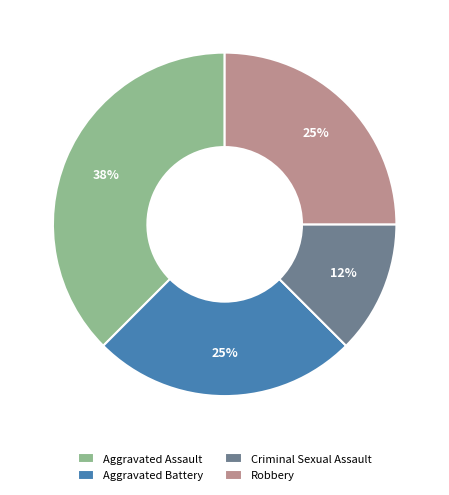

What percentage is the Robbery slice, to the nearest percent?

25%